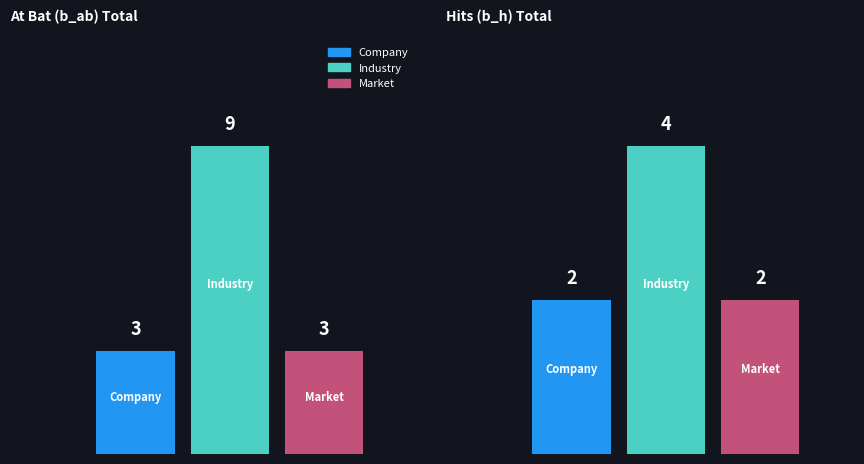

Is the value of Industry at 0 greater than the value of Company at 0?

Yes